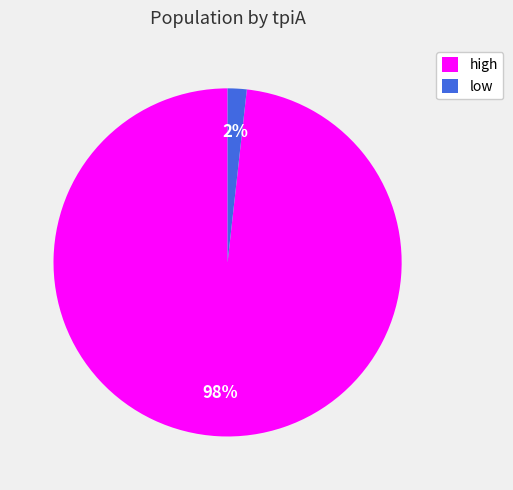

Is the sum of low and high greater than half?

Yes